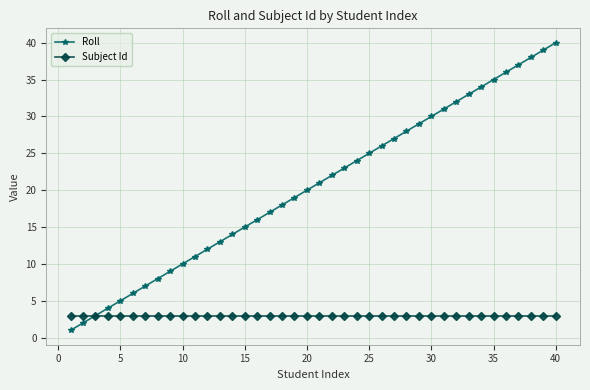

List the series in order of their overall mean, lowest first.

Subject Id, Roll